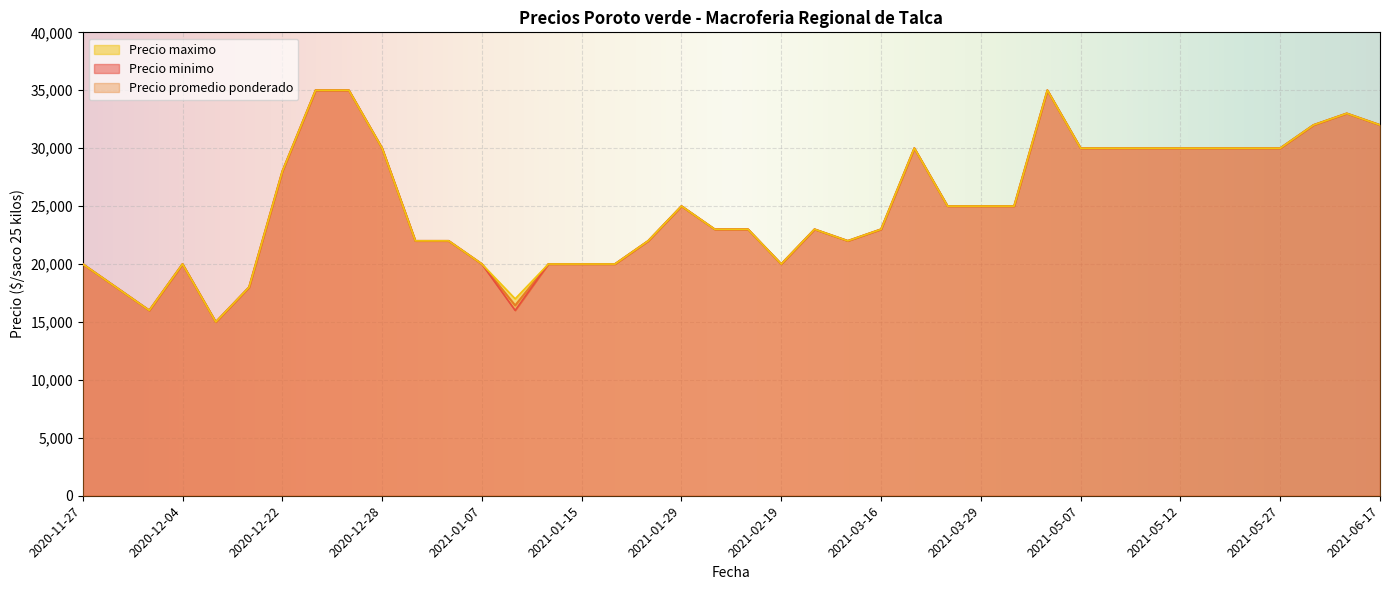

How many values in the Precio maximo series are below 25000?

20